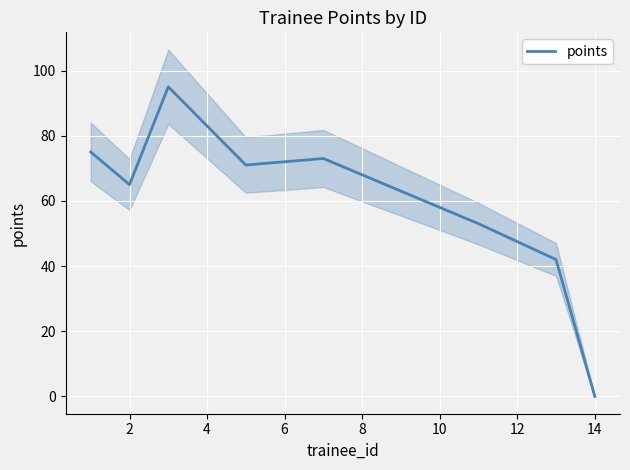

At which label does points reach its minimum?

14